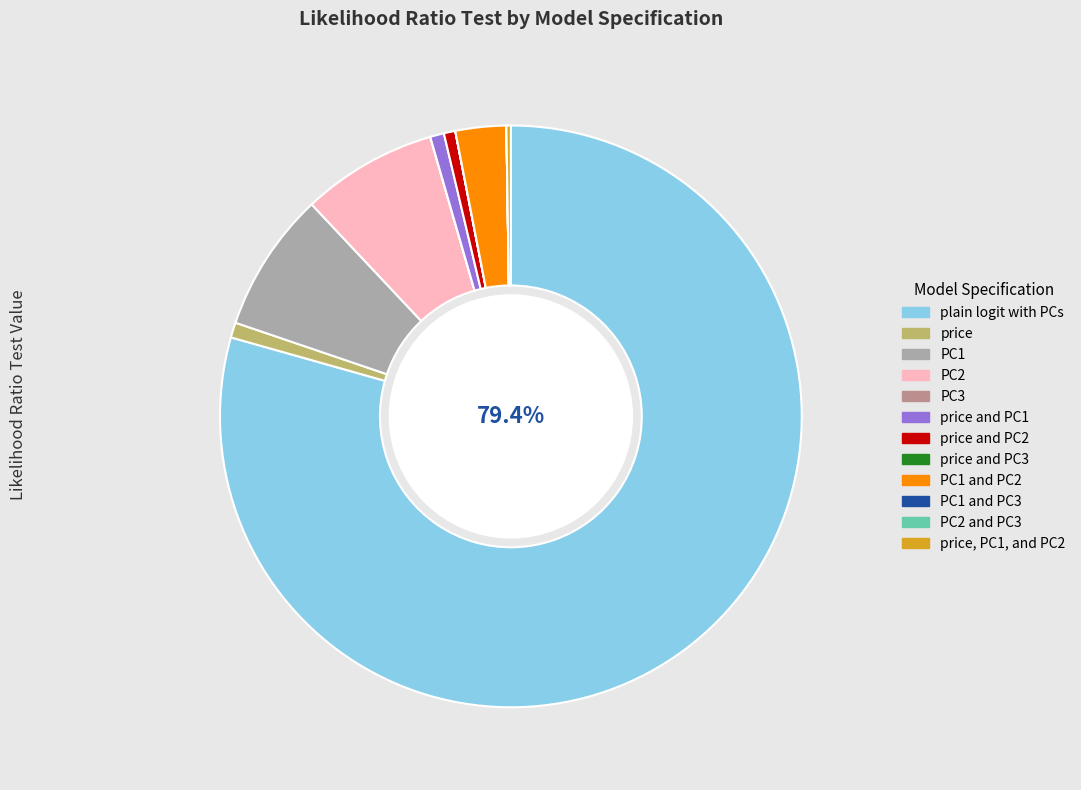

Which category has the biggest portion of the pie?

plain logit with PCs